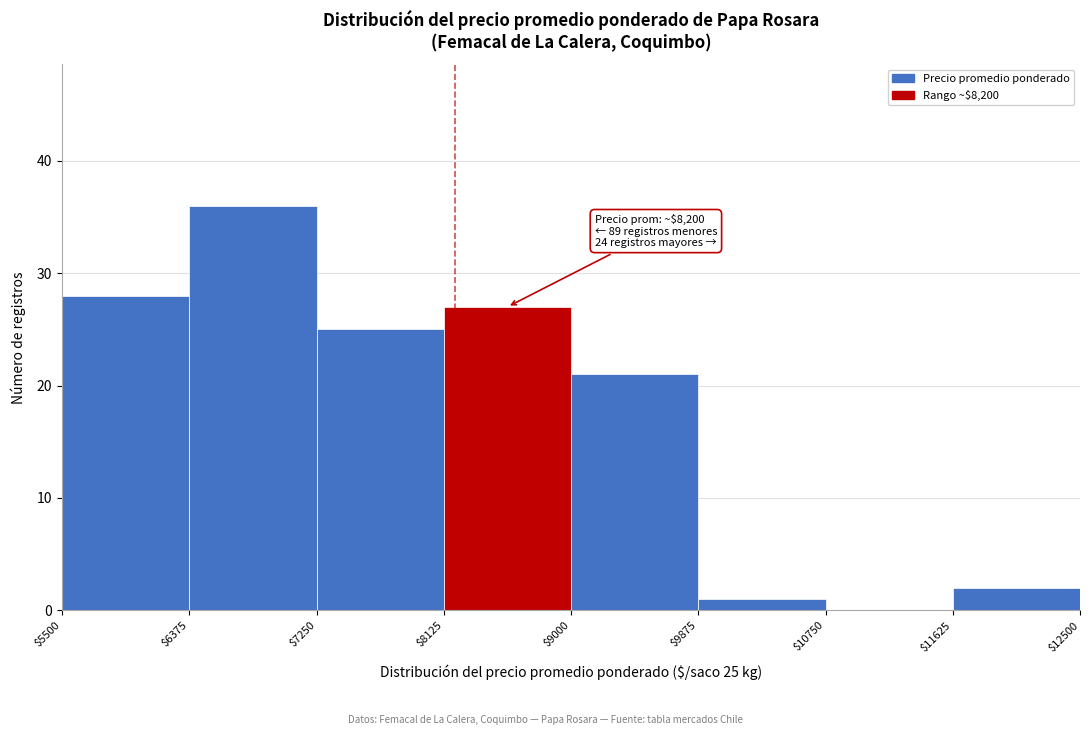

Over which range of the x-axis is the bar tallest?

$6375 to $7250